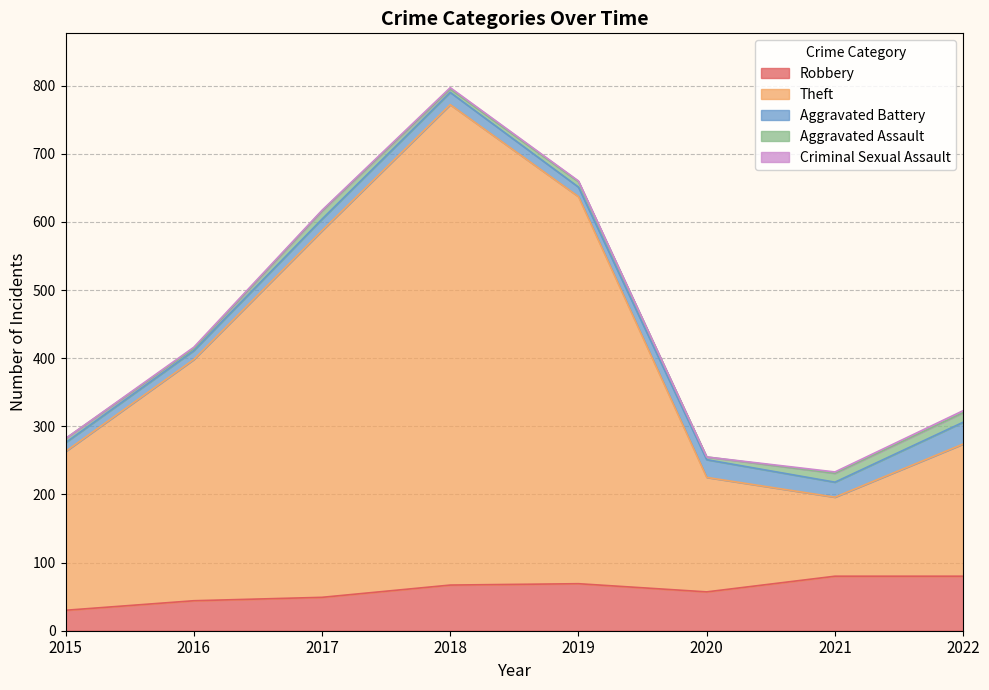

The Aggravated Assault series shows 8 at 2019. True or false?

True